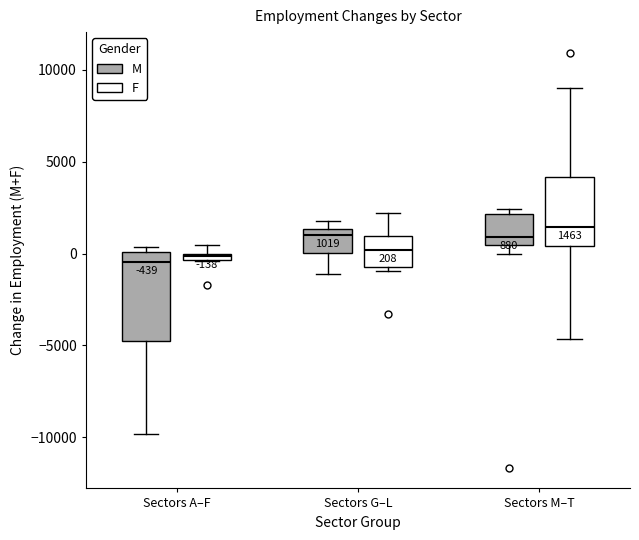

Which box is the tallest, from its lower edge to its upper edge?

Sectors A–F (M)